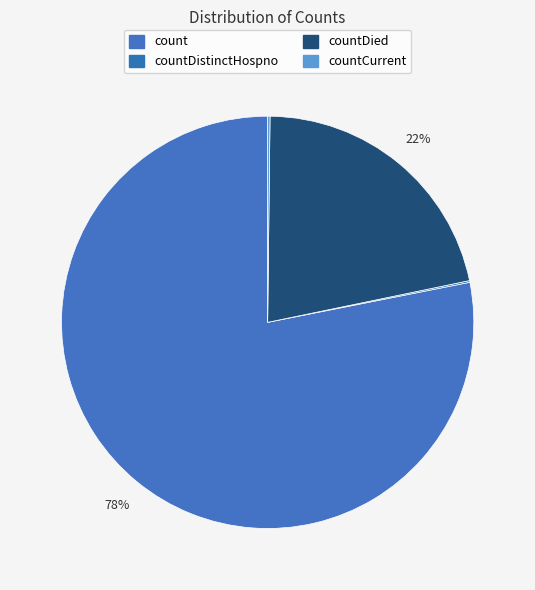

Which has a higher value, count or countDistinctHospno?

count